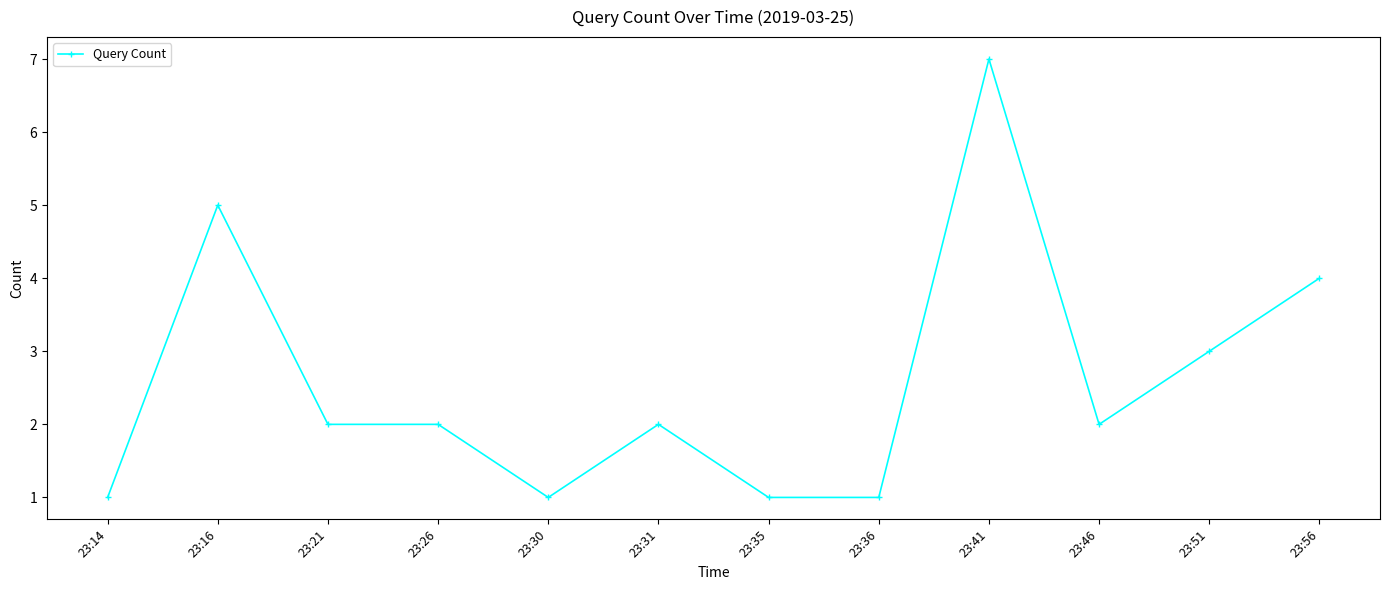

True or false: the data has more than 2 interior local peaks.

True